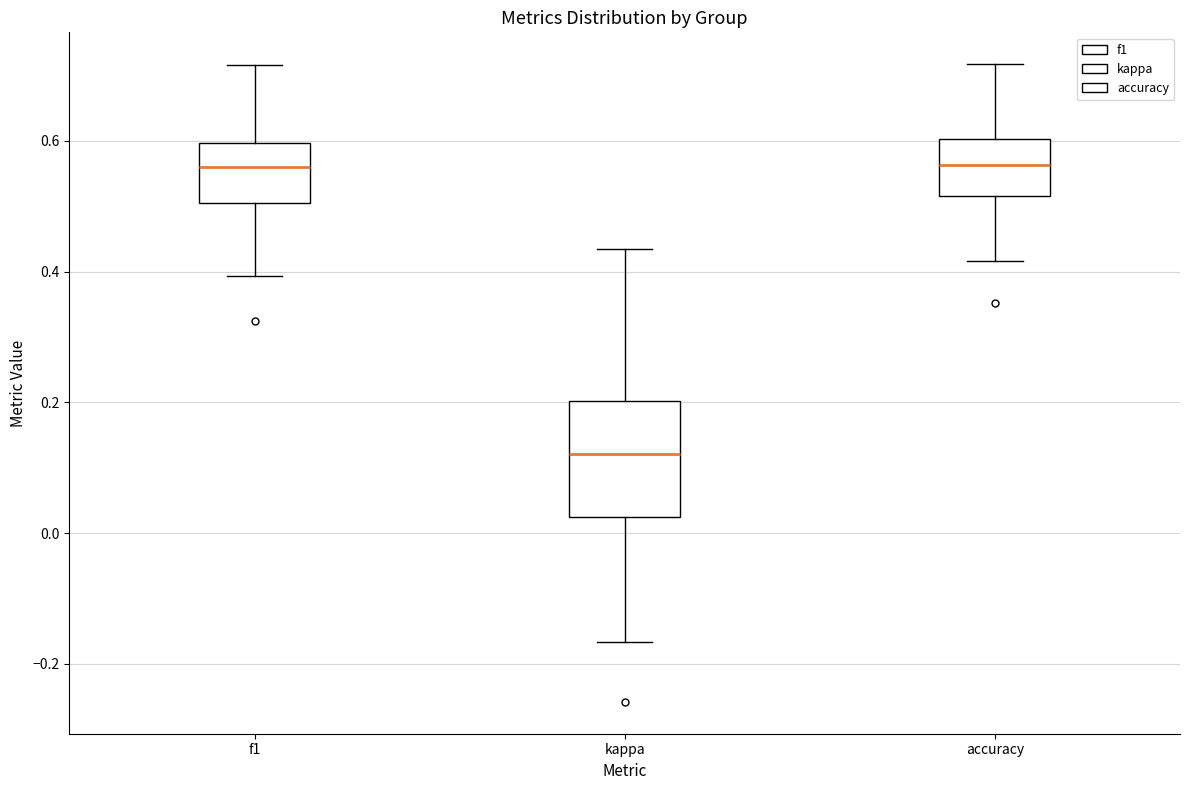

Which box's median line is the lowest?

kappa